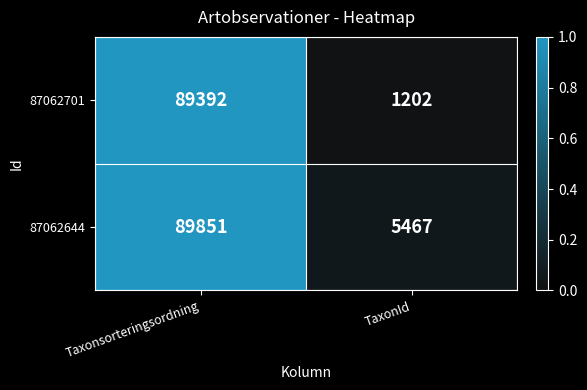

Between Taxonsorteringsordning and TaxonId, which series saw the biggest shift?

87062701